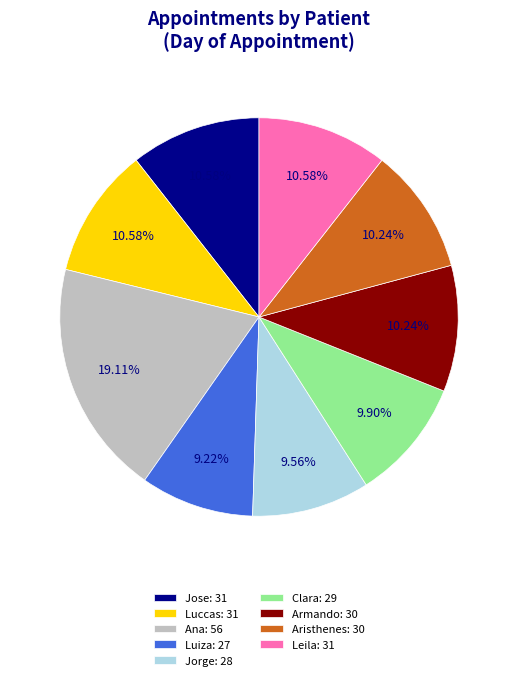

Is there a majority slice in this chart?

No